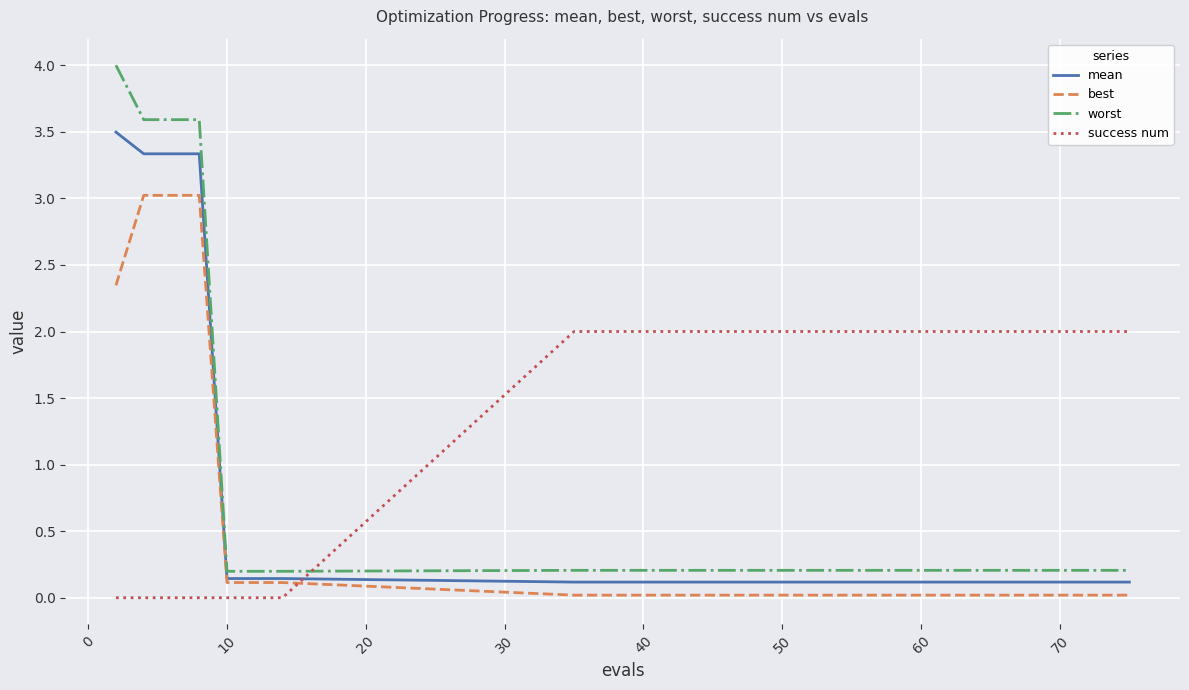

True or false: success num and best cross at least once.

True